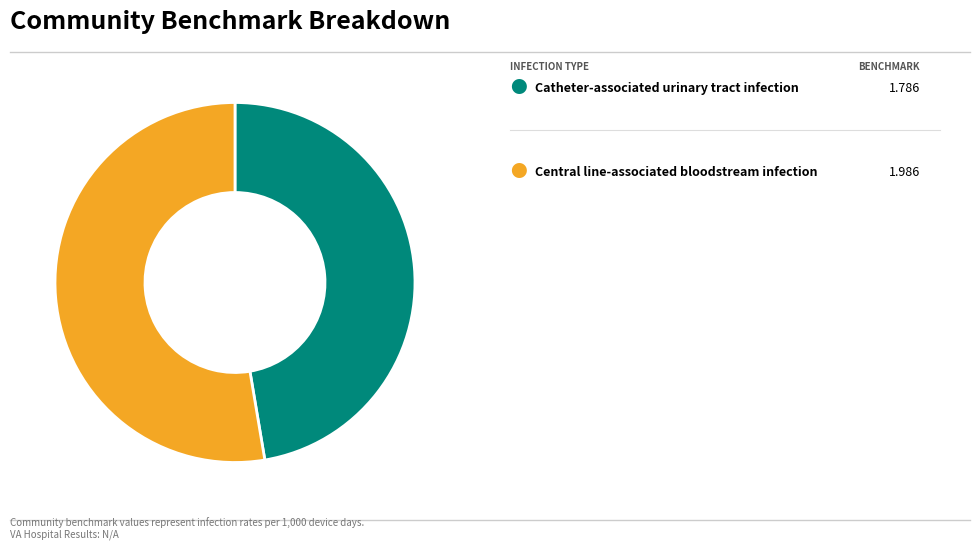

How many slices are in this pie chart?

2